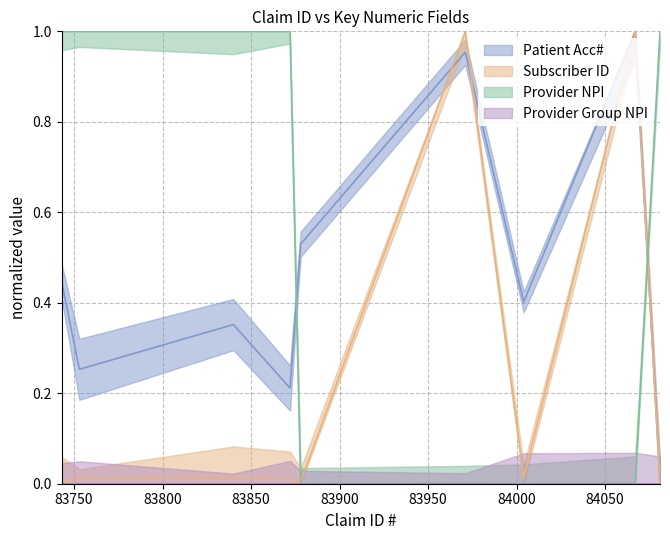

Is the value of Subscriber ID at 83743 greater than the value of Provider NPI at 84004?

Yes